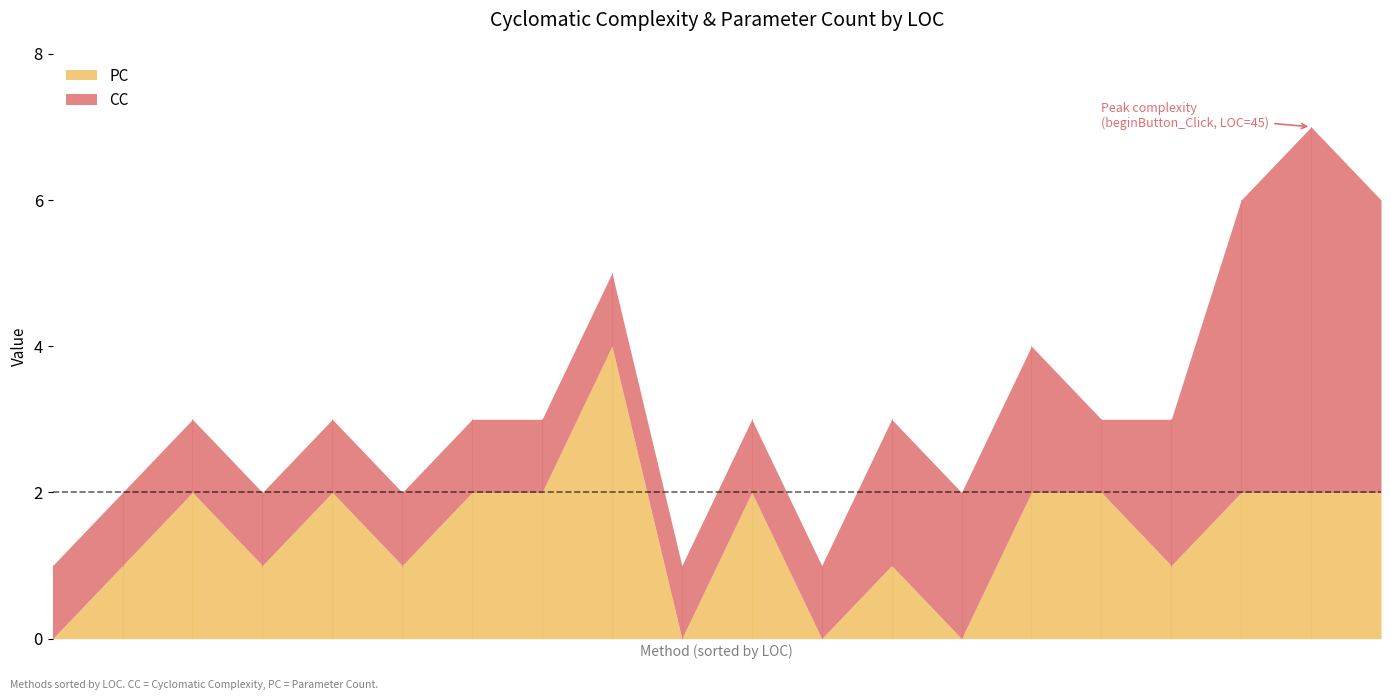

What is the greatest value displayed?

5